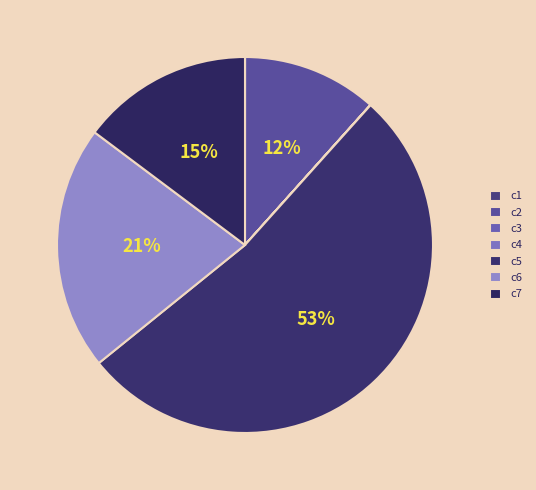

Which category has the smallest portion of the pie?

c3